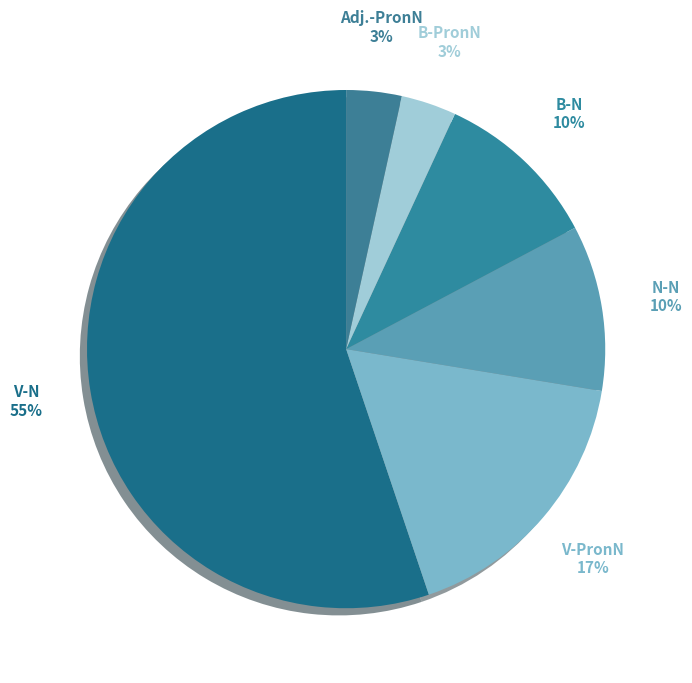

What is the majority slice?

V-N